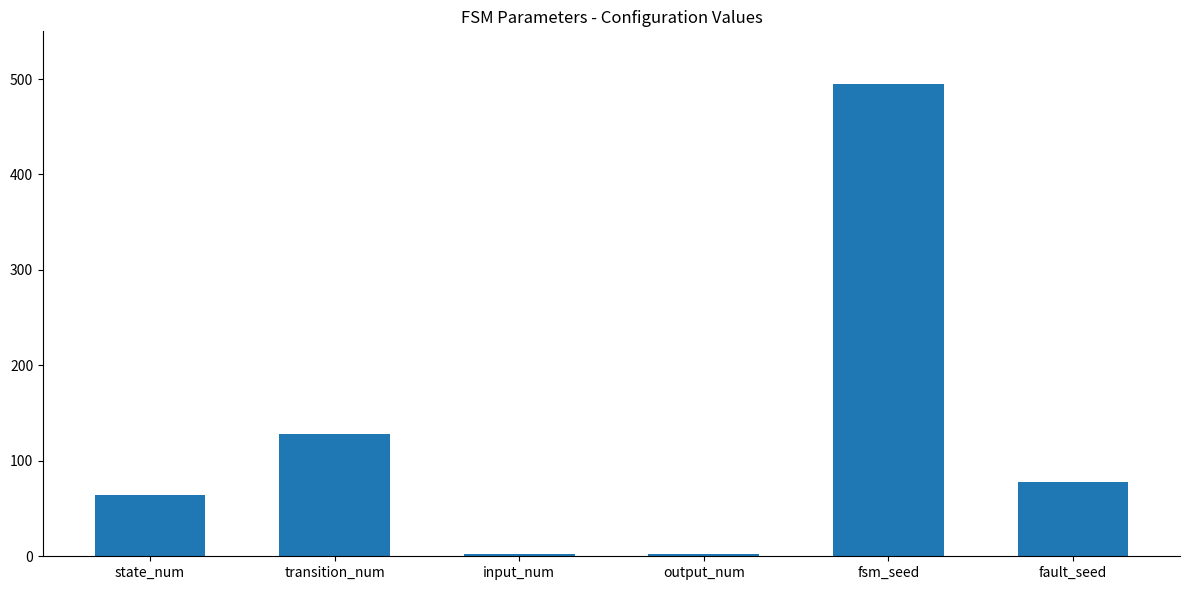

Where does the data first go above 78?

transition_num